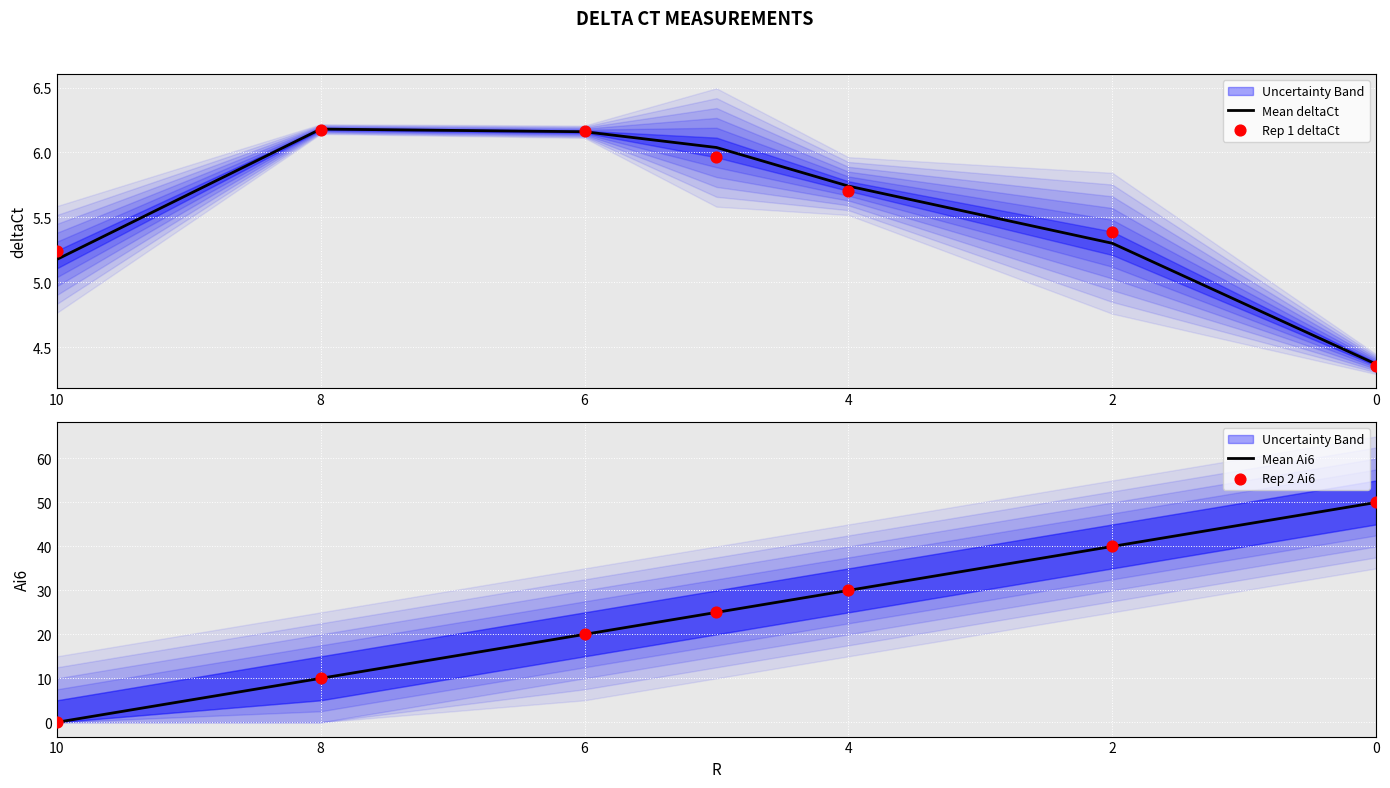

At how many categories does at least one series exceed 42?

1